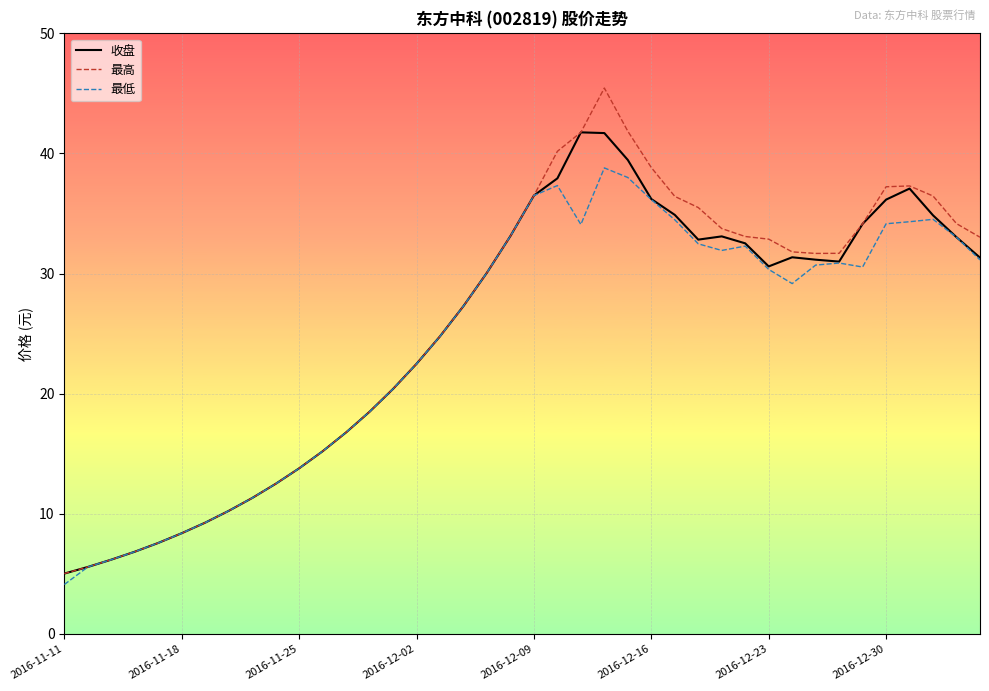

Rank the series by their maximum value, from lowest to highest.

最低, 收盘, 最高